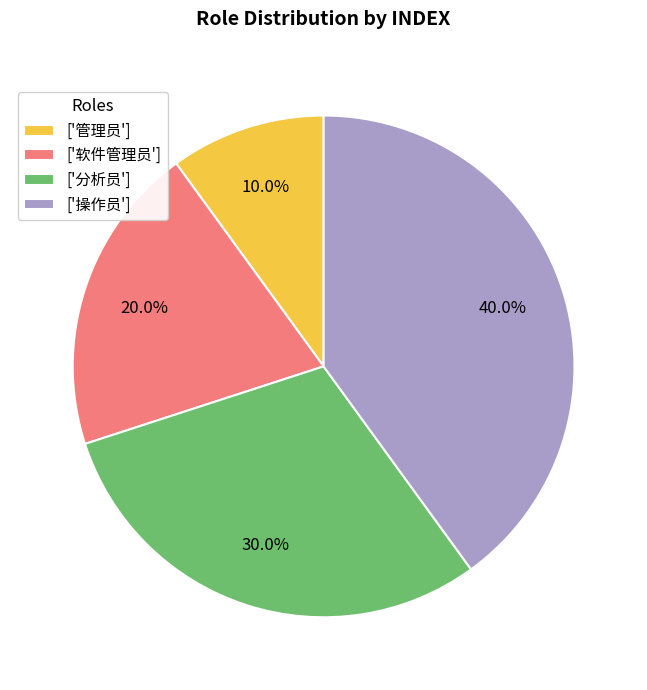

Is ['管理员'] the majority of the pie?

No